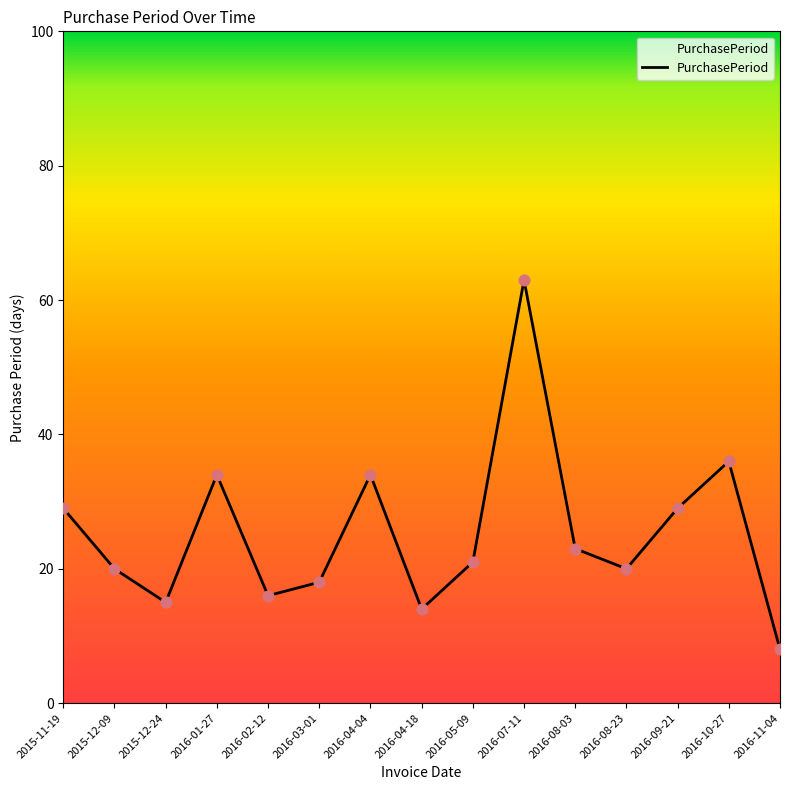

What is the ratio of the value at 2016-03-01 to the value at 2016-04-18?

1.3